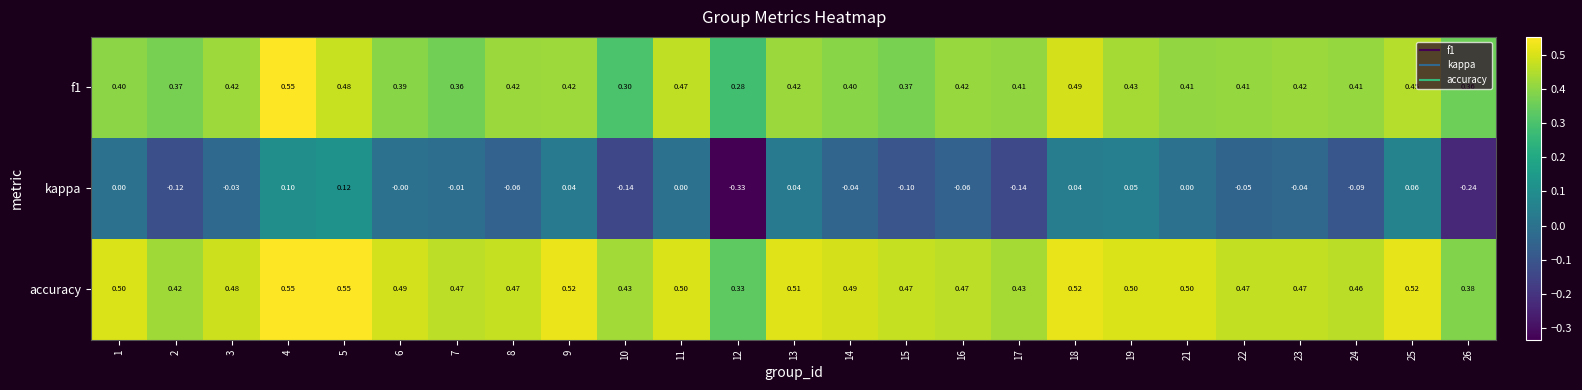

Which series has the largest total across all categories?

accuracy